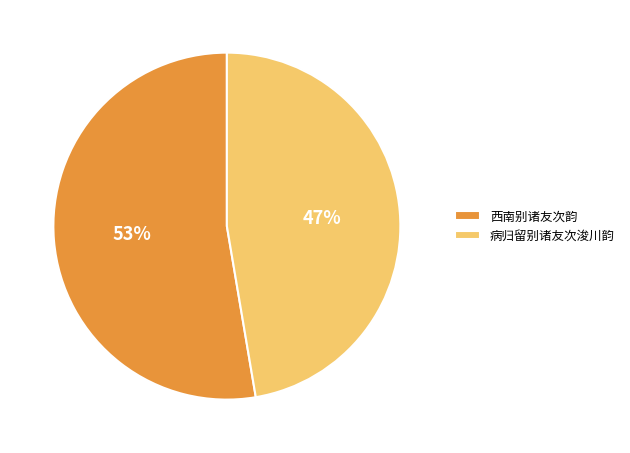

Which slice is the largest?

西南别诸友次韵